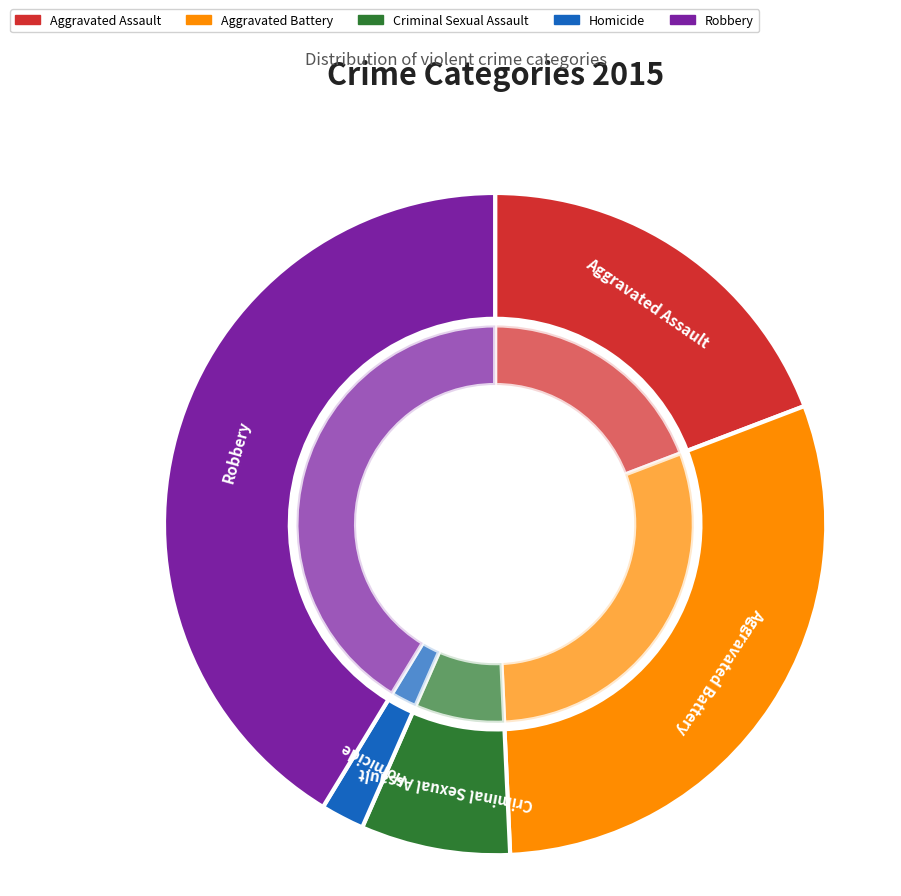

What is the ratio of the value at Criminal Sexual Assault to the value at Robbery?

0.2